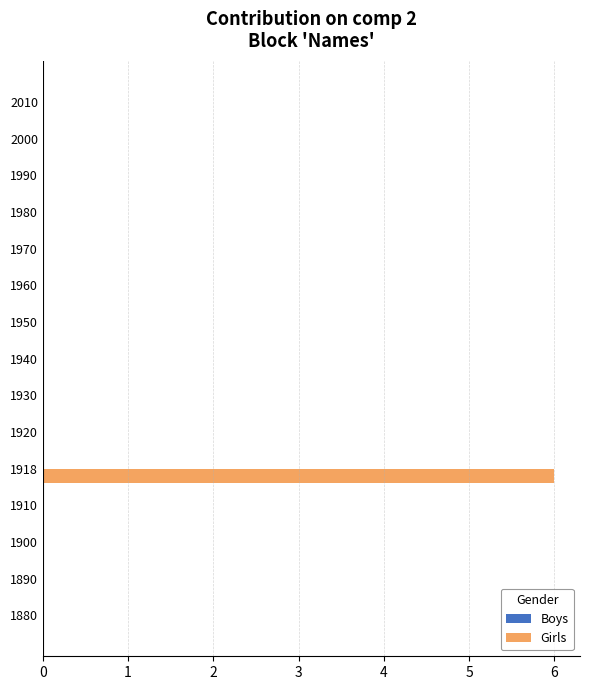

What is the maximum value shown in the chart?

6